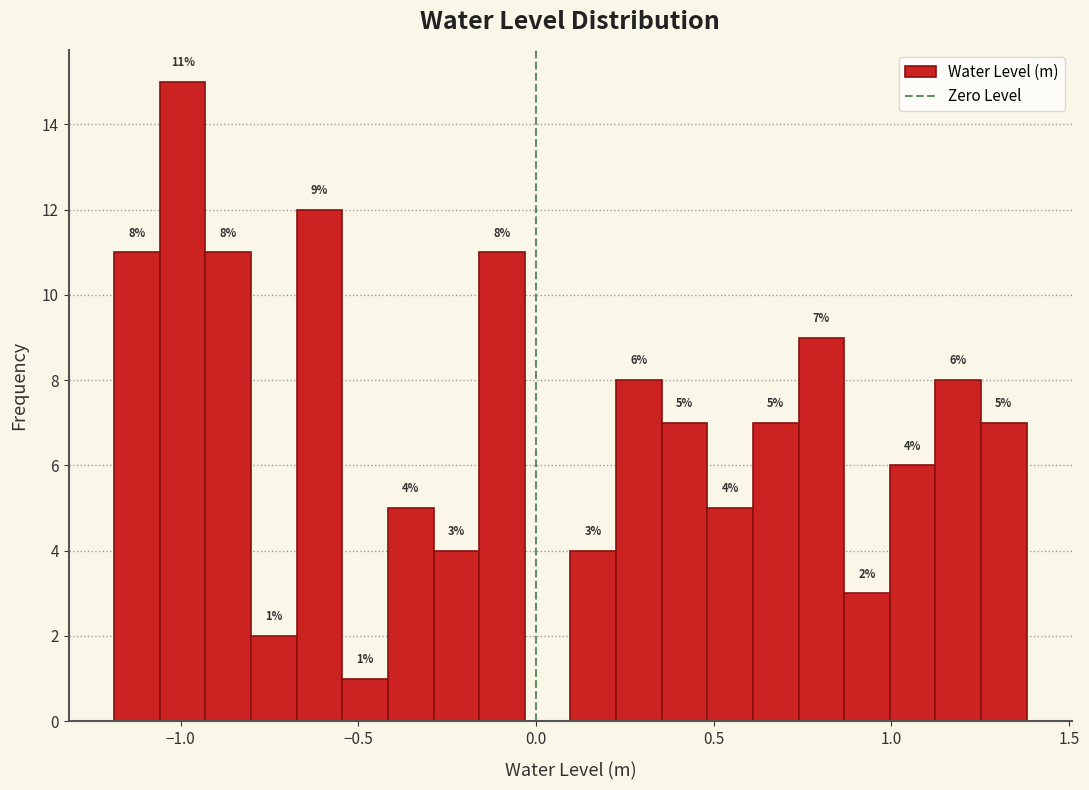

Around what value on the x-axis is the tallest bar? Give the approximate position of its centre, as read against the axis.

-1.00